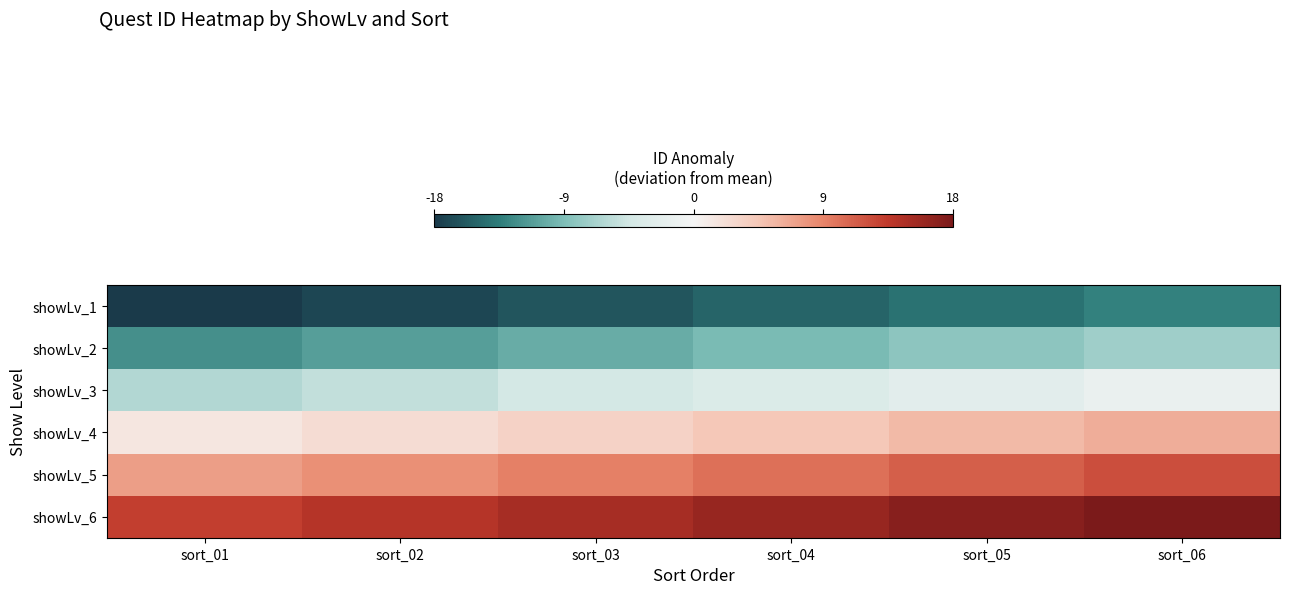

Which category has the highest value across all series?

sort_06